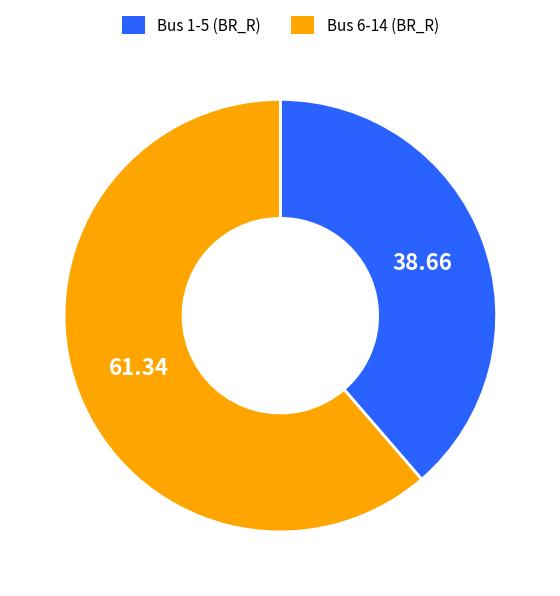

Is there any slice that represents more than half of the pie?

Yes